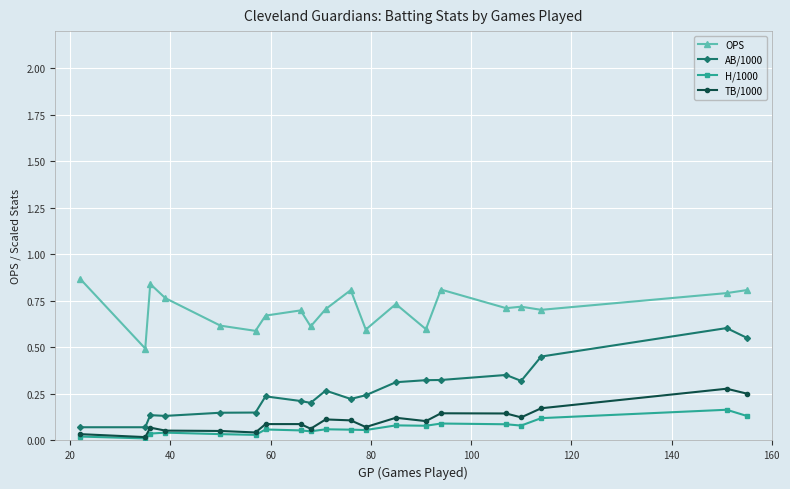

True or false: H/1000 and AB/1000 cross at least once.

False